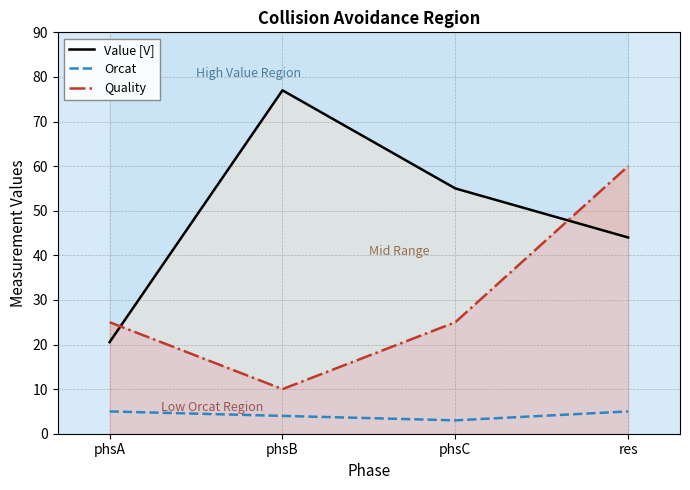

What are all the series names shown in the legend?

Value [V], Orcat, Quality